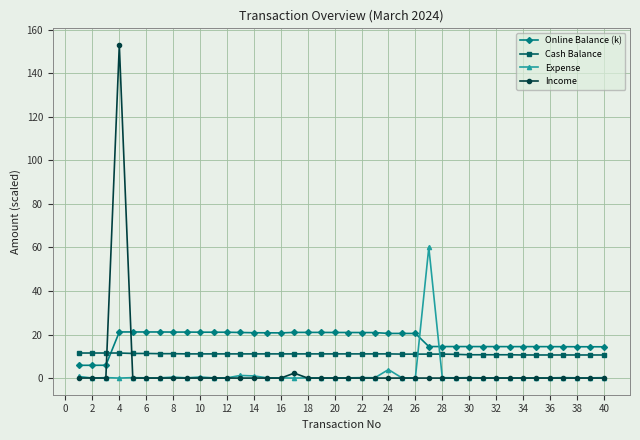

What is the maximum value shown in the chart?

152.9